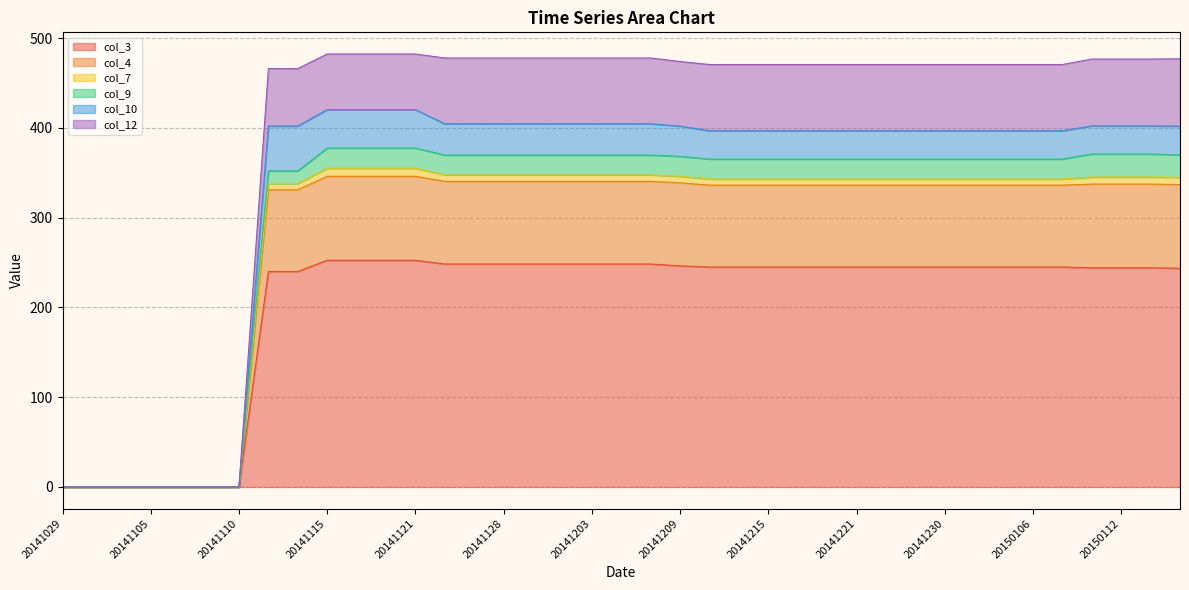

True or false: col_7 has more than 0 interior local peaks.

False